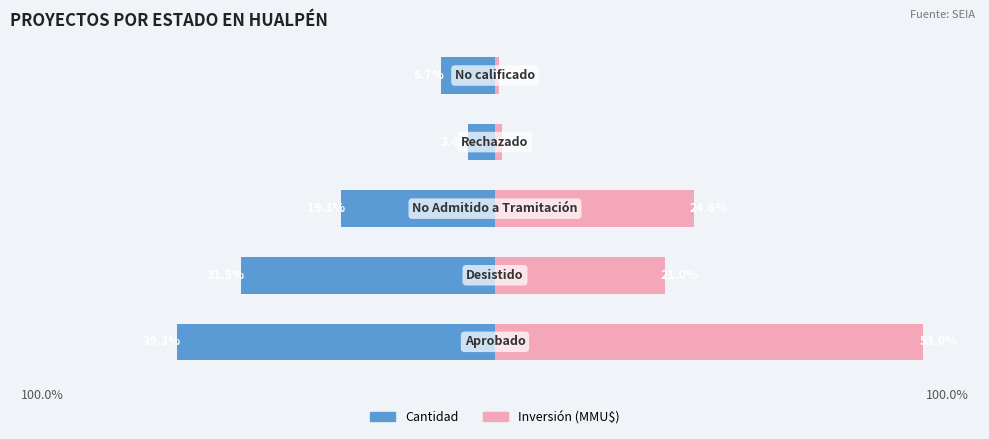

Read the Inversión (MMU$) value at 3.

0.9